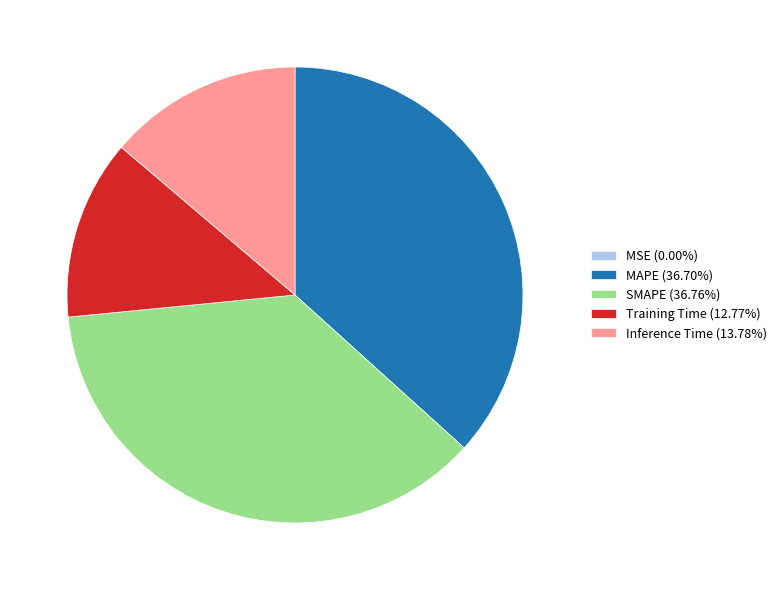

Does MAPE (36.70%) represent more than half of the total?

No